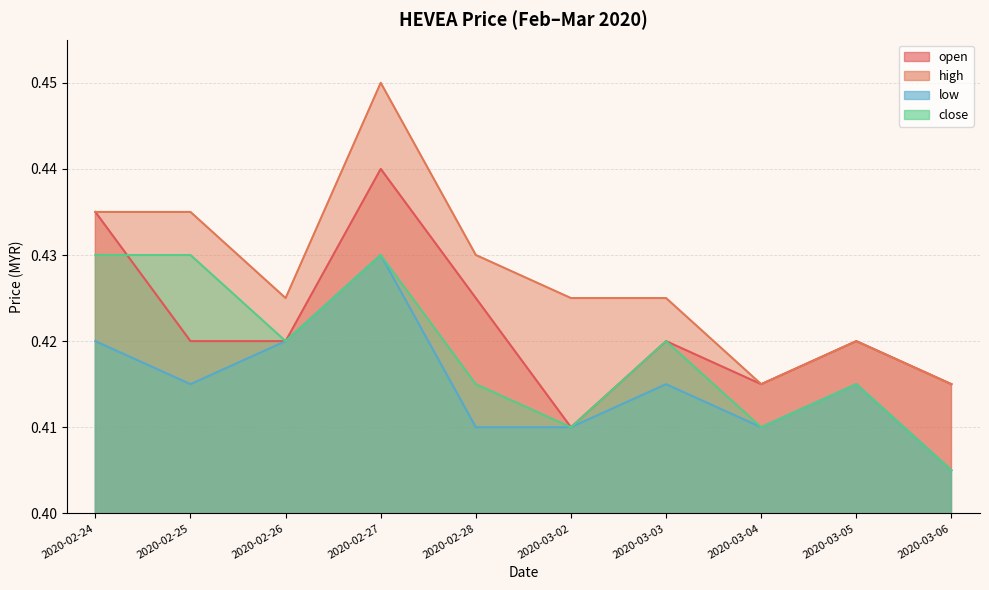

Rank the categories by high value from lowest to highest.

2020-03-04, 2020-03-06, 2020-03-05, 2020-02-26, 2020-03-02, 2020-03-03, 2020-02-28, 2020-02-24, 2020-02-25, 2020-02-27